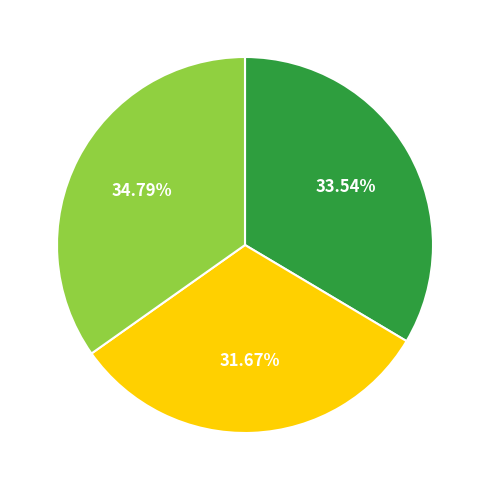

Does any single category account for the majority?

No